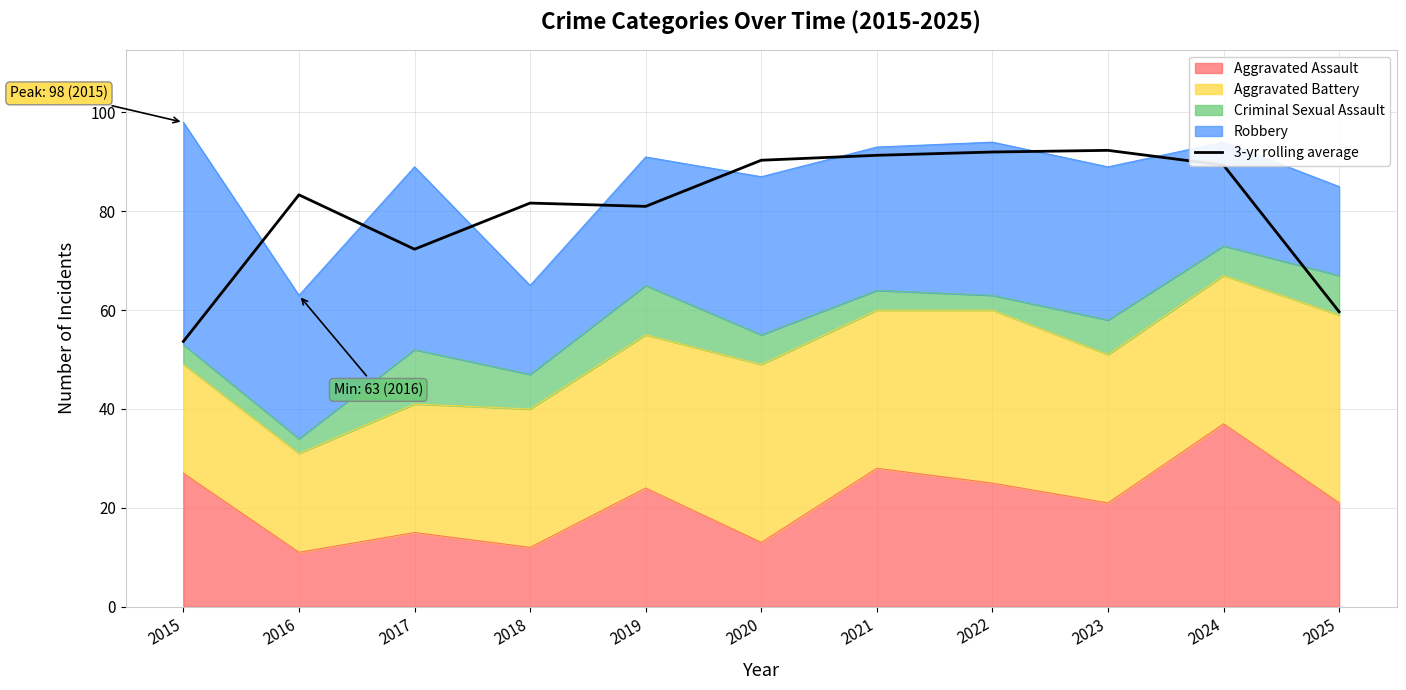

What is the sum of the values at 2019 and 2021?

172.3